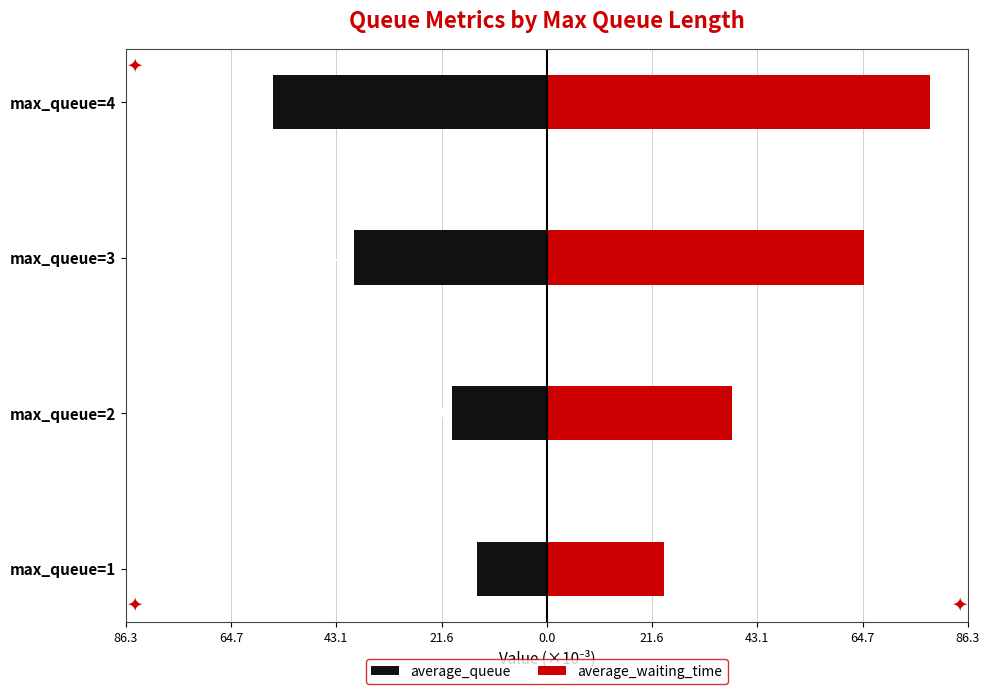

Rank the series at max_queue=2 from highest to lowest value.

average_waiting_time, average_queue